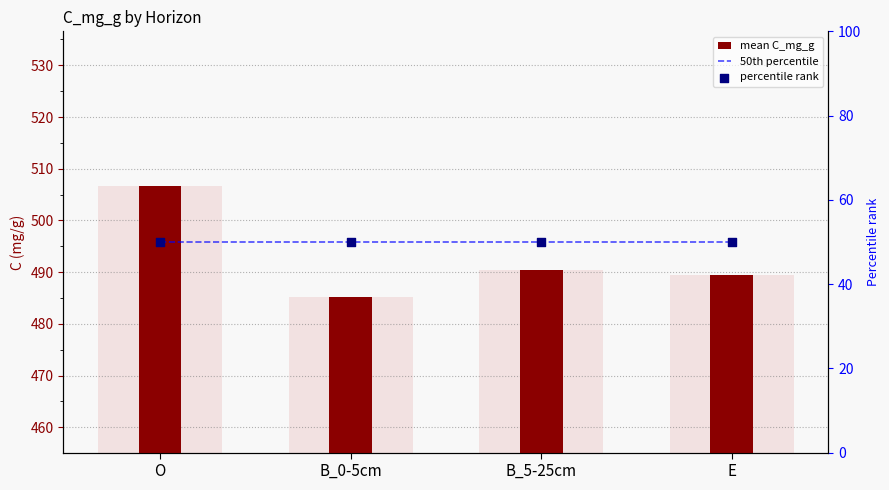

Which series contains the lowest Y value?

50th percentile